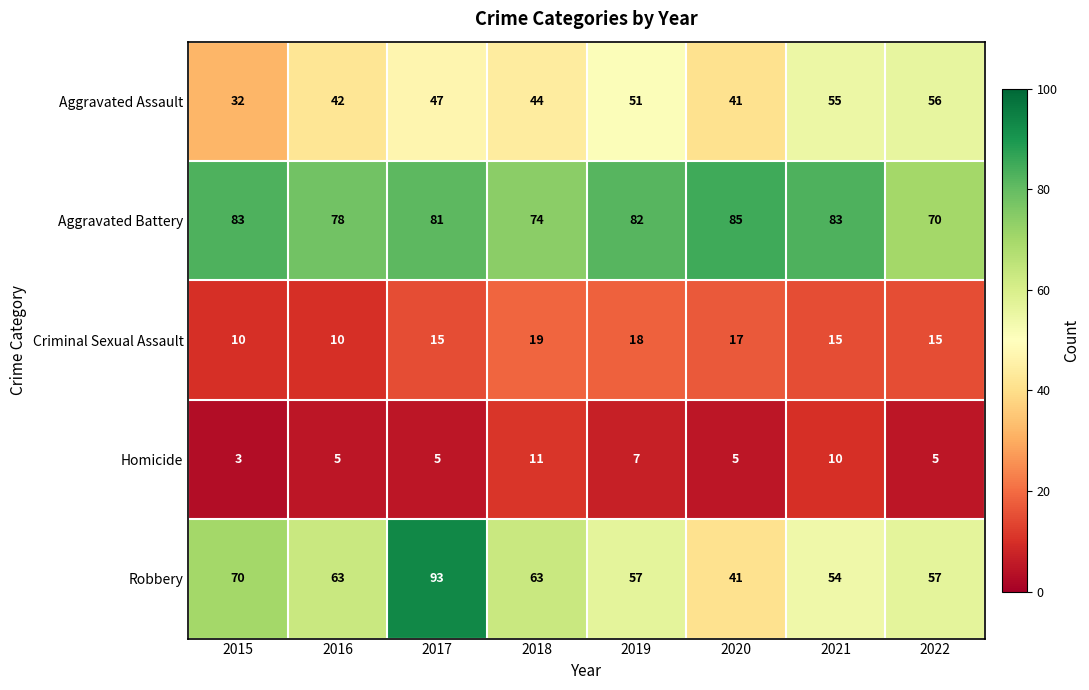

Where does the Aggravated Battery series first go above 82?

2015